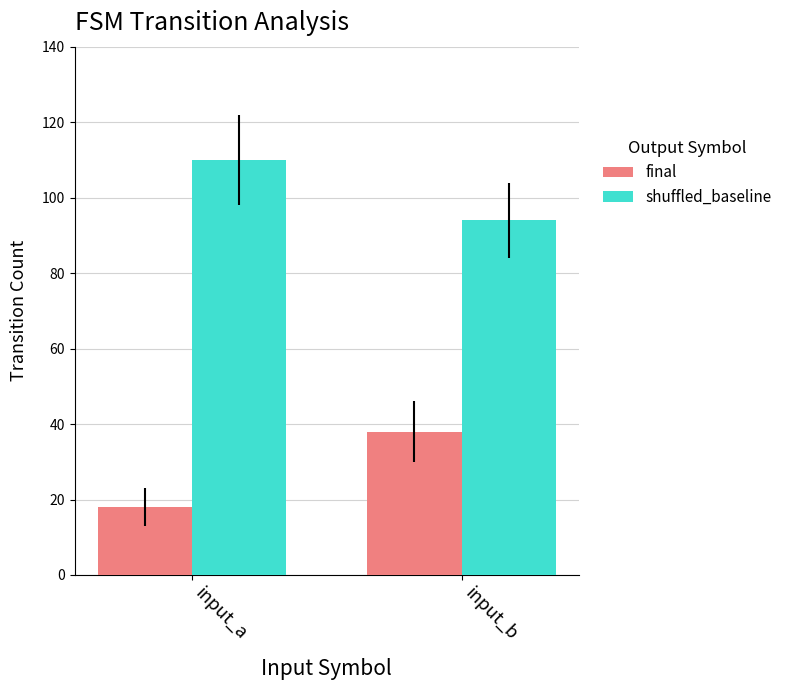

List the series in order of their overall mean, lowest first.

final, shuffled_baseline